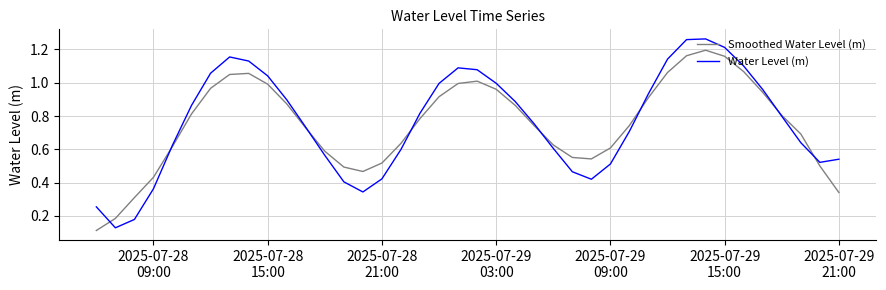

Which series has the largest range (max minus min)?

Water Level (m)